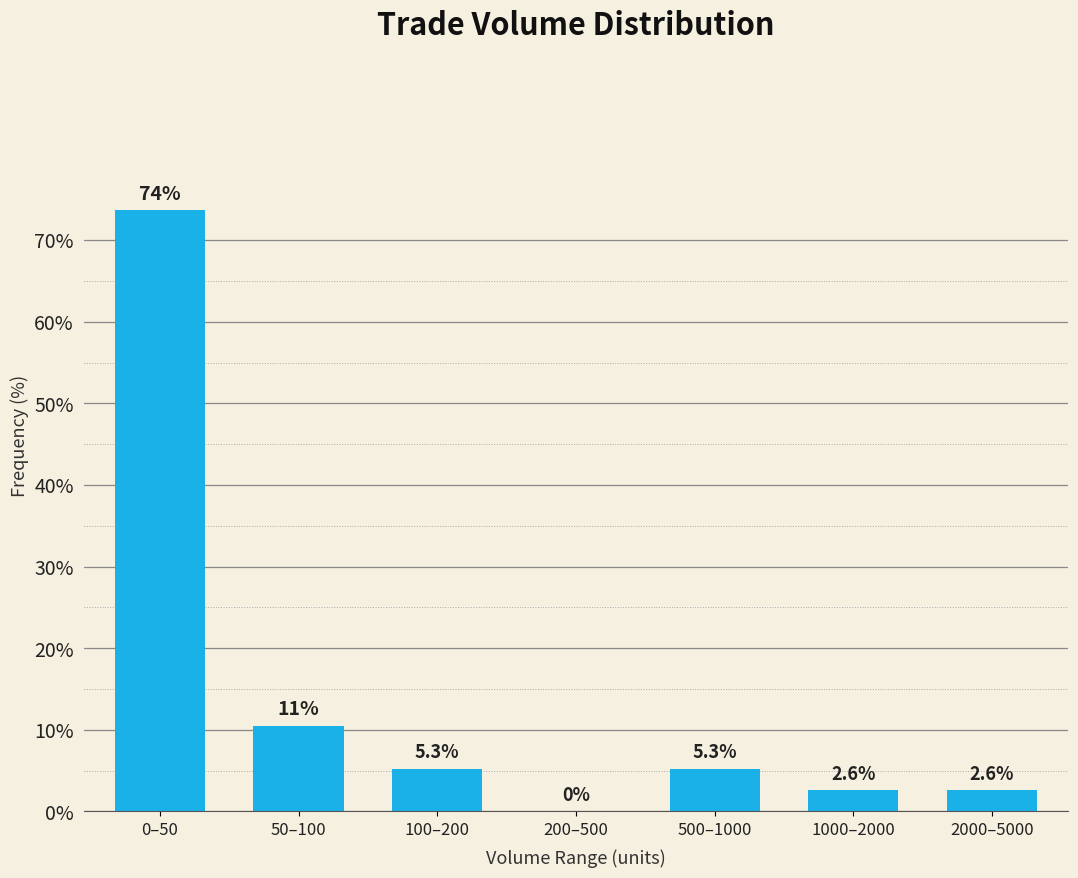

Reading right to left, what are all the values shown in this chart?

2000–5000=2.6	1000–2000=2.6	500–1000=5.3	200–500=0.0	100–200=5.3	50–100=10.5	0–50=73.7